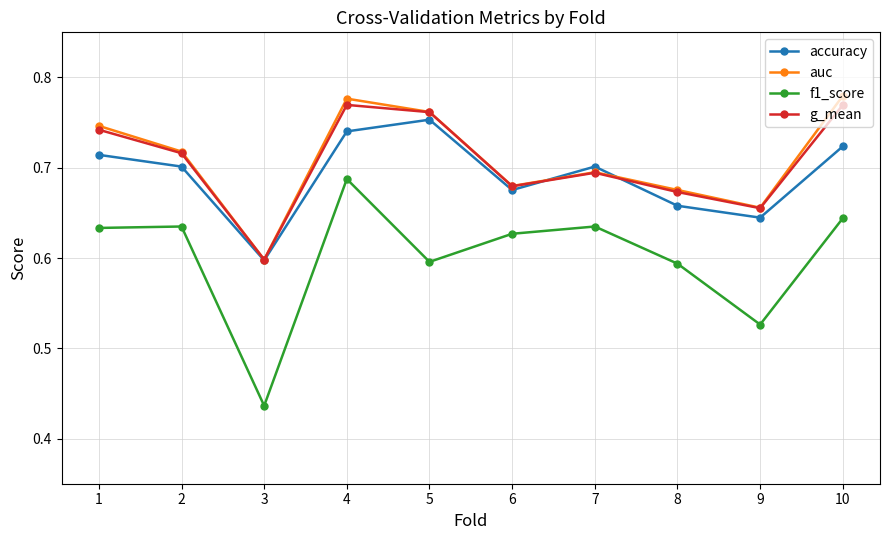

What is the spread (max minus min) of values at 10?

0.1